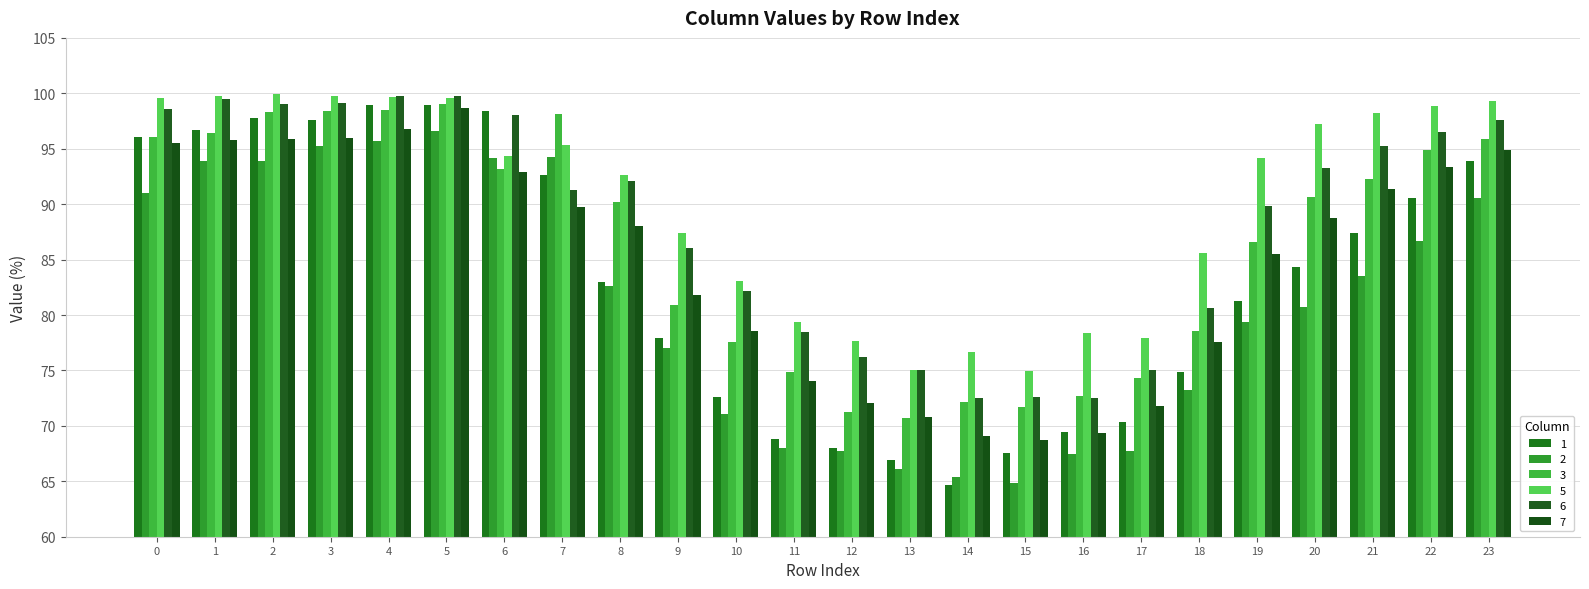

What is the approximate value of 1 at 1?

96.7